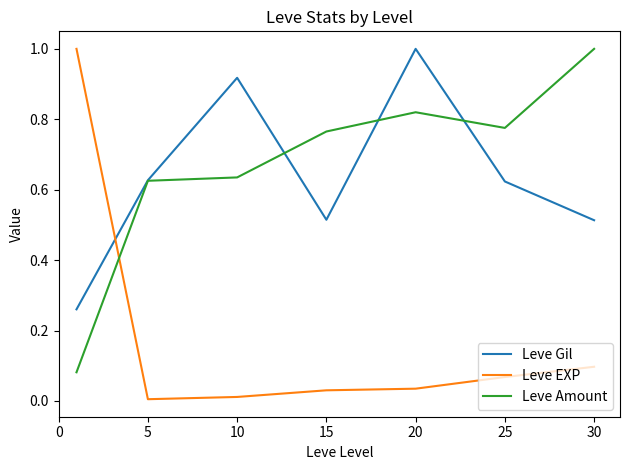

What is the difference between the maximum and second lowest values in the Leve EXP series?

1.0